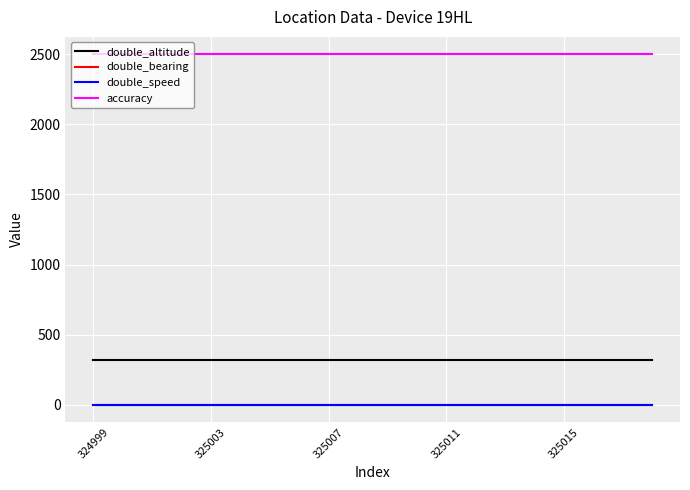

Reading left to right, what are all the values shown in this chart?

double_altitude: 318	318	318	318	318	318	318	318	318	318	318	318	318	318	318	318	318	318	318	317
double_bearing: 0	0	0	0	0	0	0	0	0	0	0	0	0	0	0	0	0	0	0	0
double_speed: 0	0	0	0	0	0	0	0	0	0	0	0	0	0	0	0	0	0	0	0
accuracy: 2500	2500	2500	2500	2500	2500	2500	2500	2500	2500	2500	2500	2500	2500	2500	2500	2500	2500	2500	2500